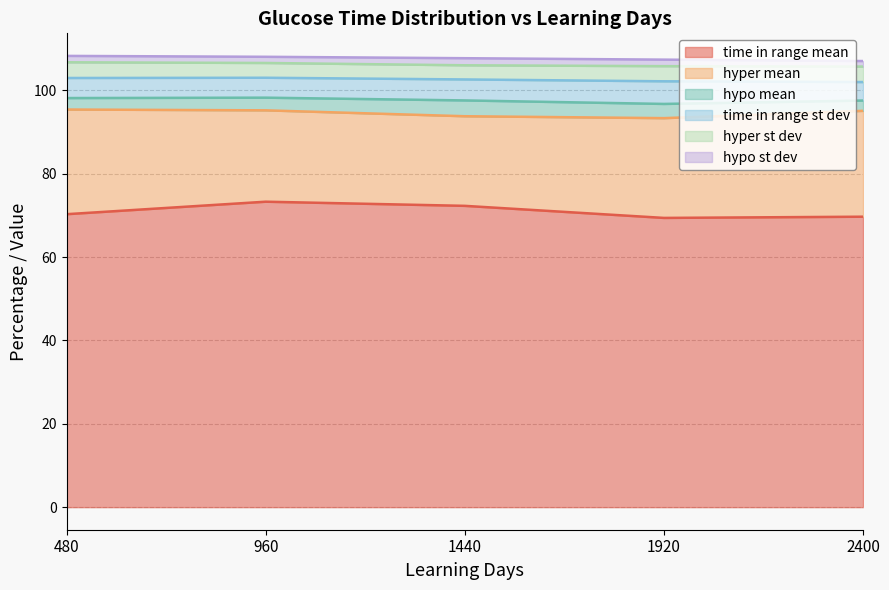

Which series has the largest total across all categories?

time in range mean